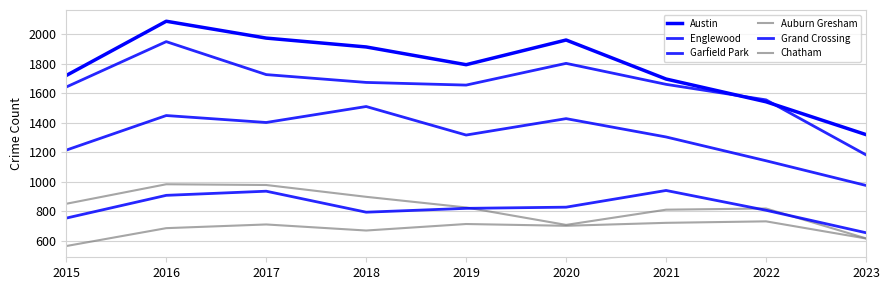

True or false: Austin and Grand Crossing cross at least once.

False